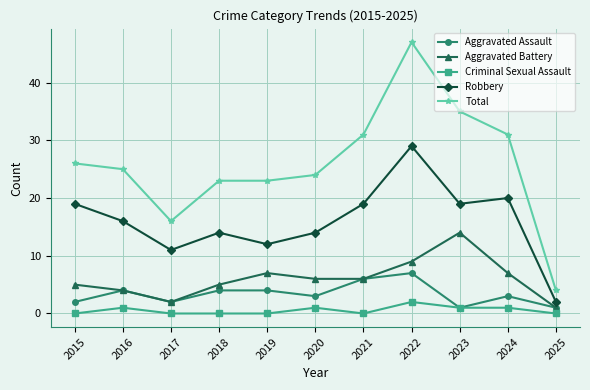

In Robbery, how many points are higher than both neighbors (excluding endpoints)?

3